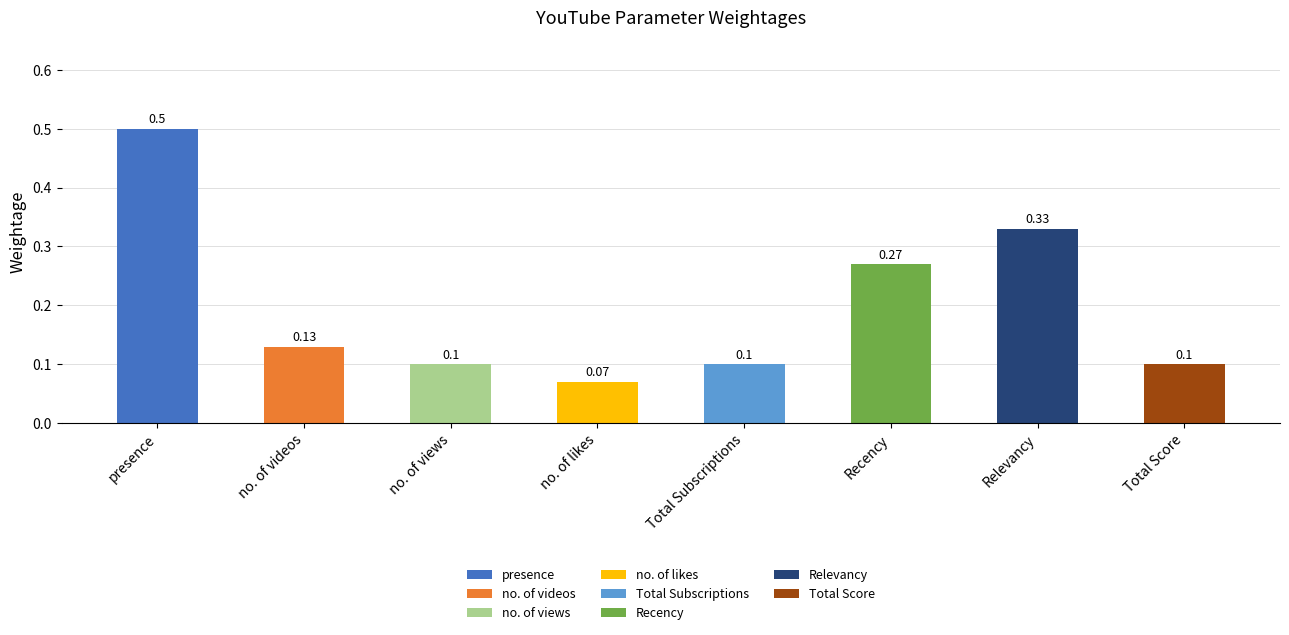

Does the chart contain stacked bars?

No